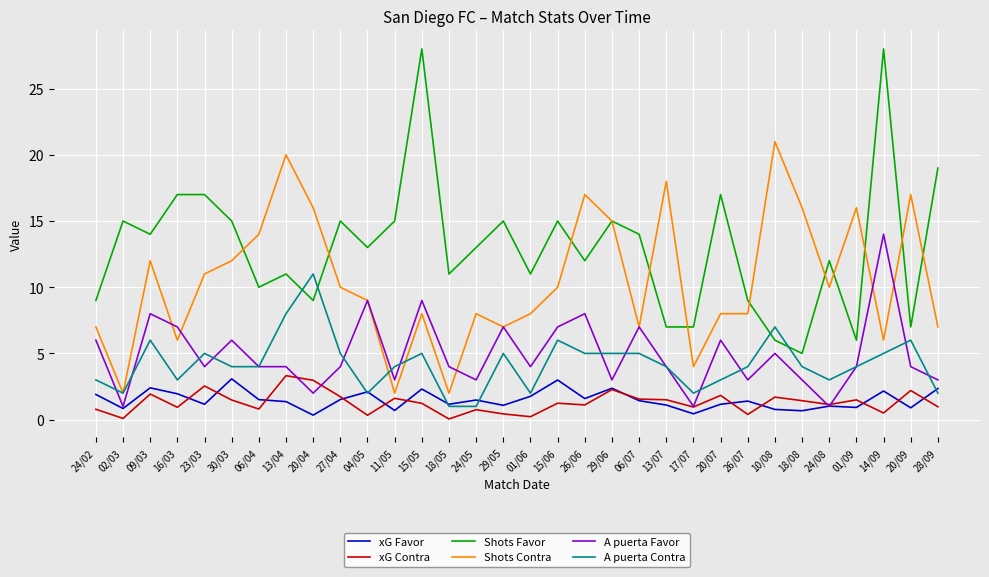

True or false: Shots Favor and xG Favor intersect in this chart.

False